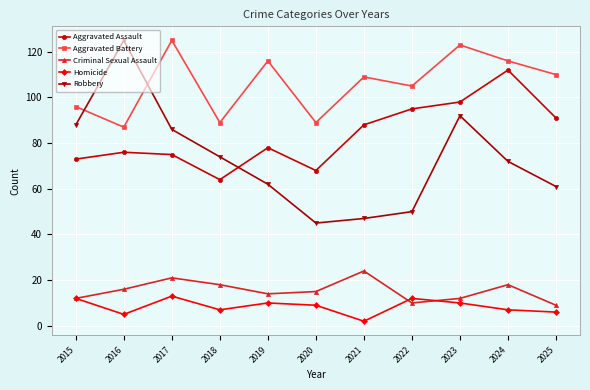

Count the number of data series in this chart.

5